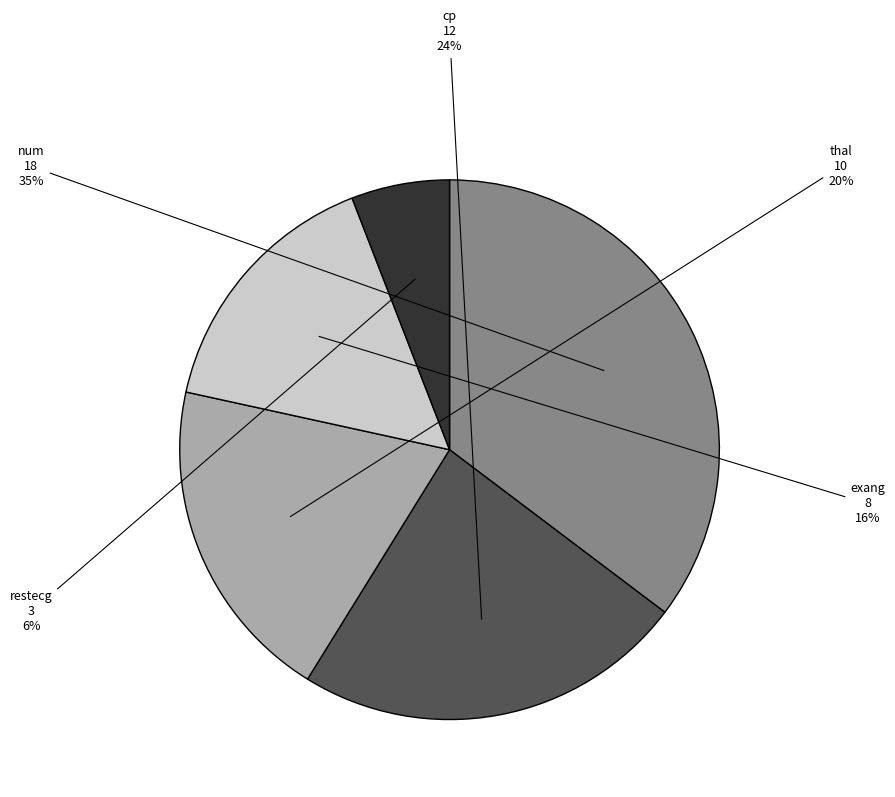

Which slice is the largest?

num